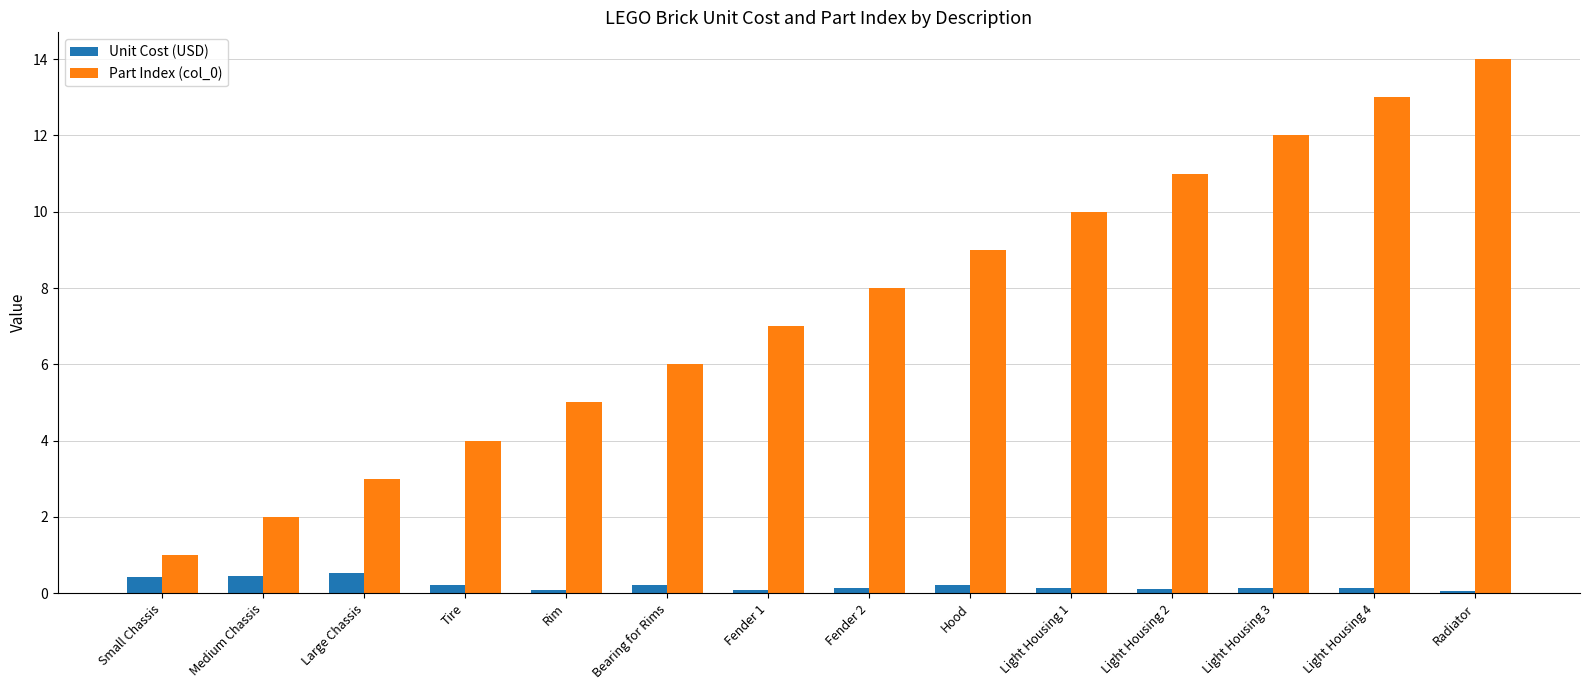

What is the difference between the highest and lowest values at Light Housing 4?

12.9